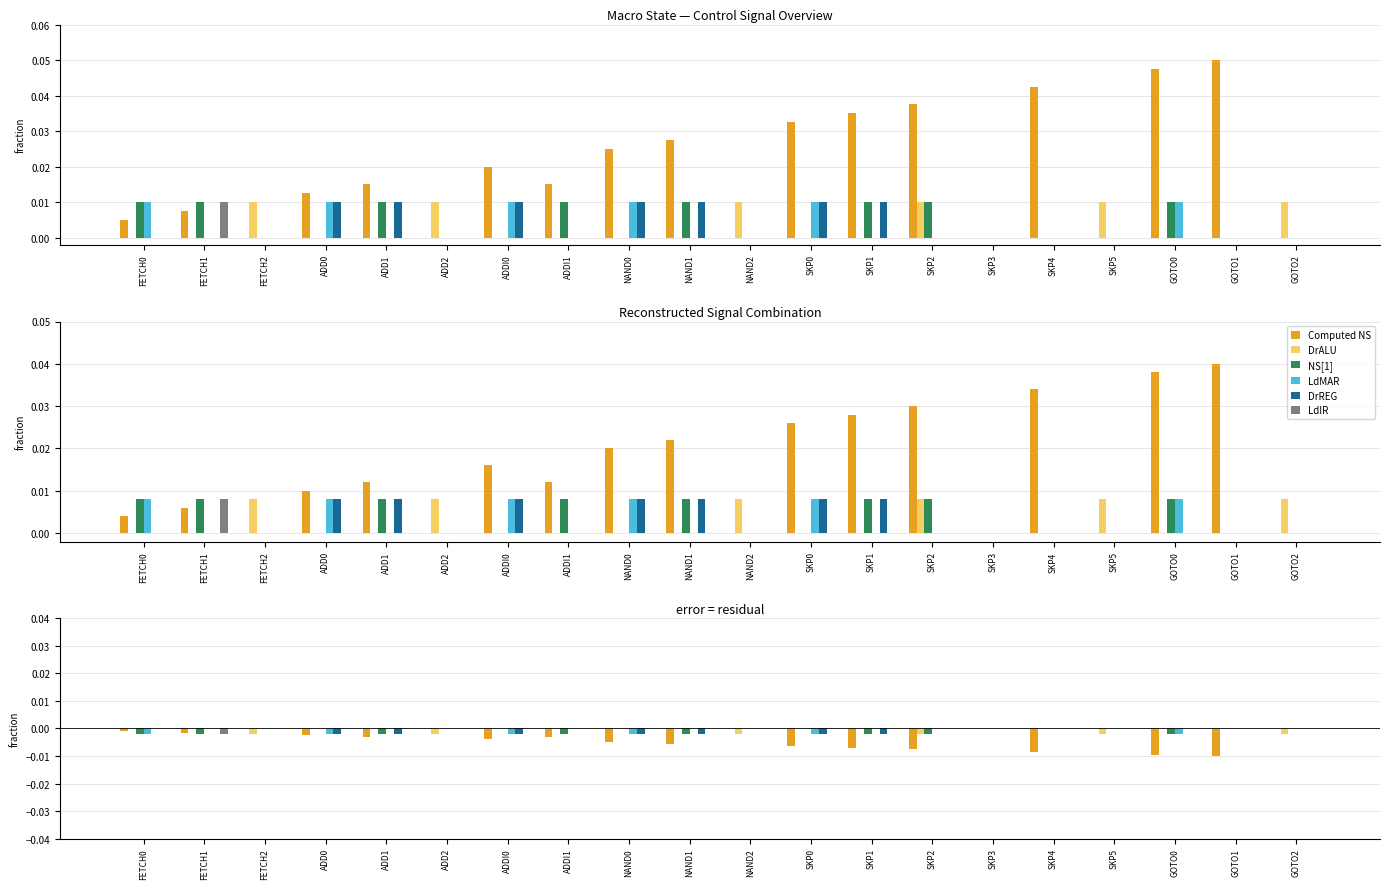

What are all the series names shown in the legend?

Computed NS, DrALU, NS[1], LdMAR, DrREG, LdIR